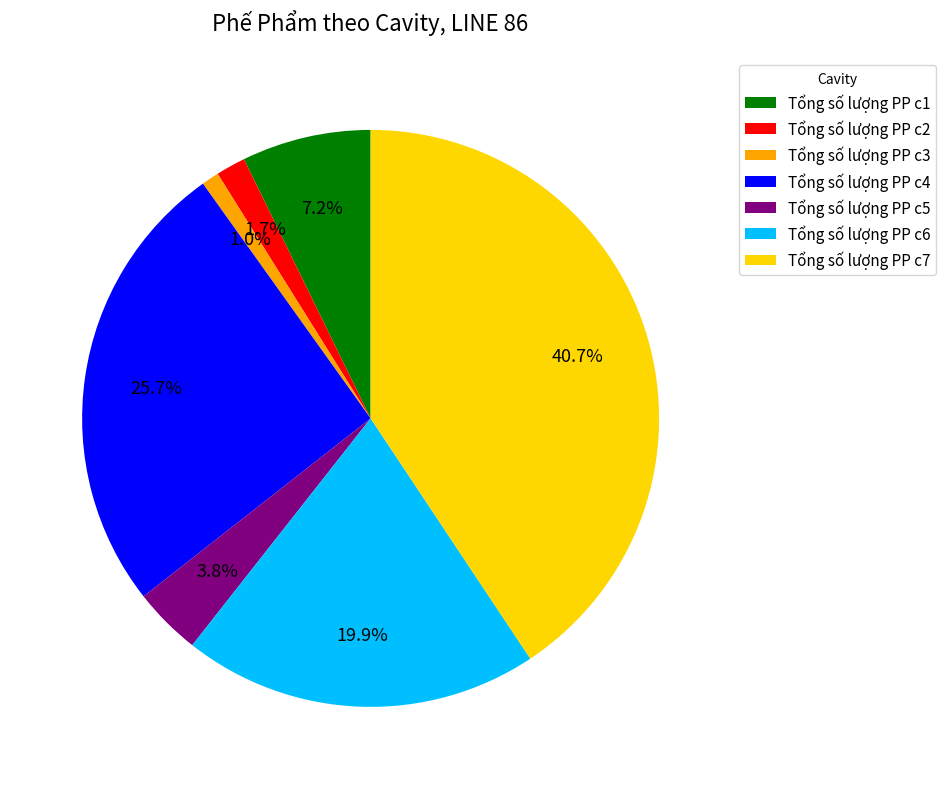

To the nearest percent, what is the average slice percentage?

14%